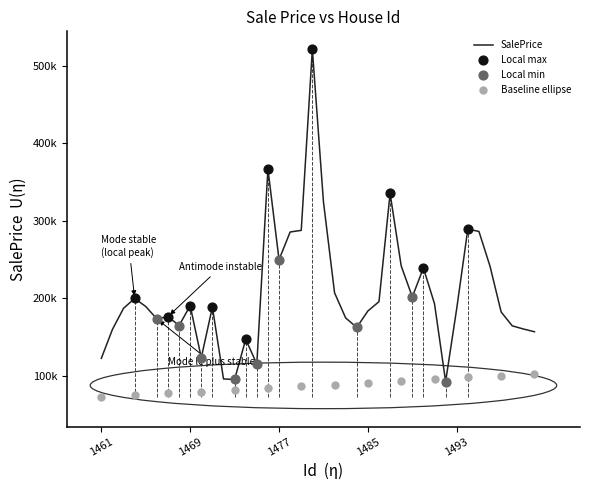

What is the ratio of the value at 1490 to the value at 1489?

1.2